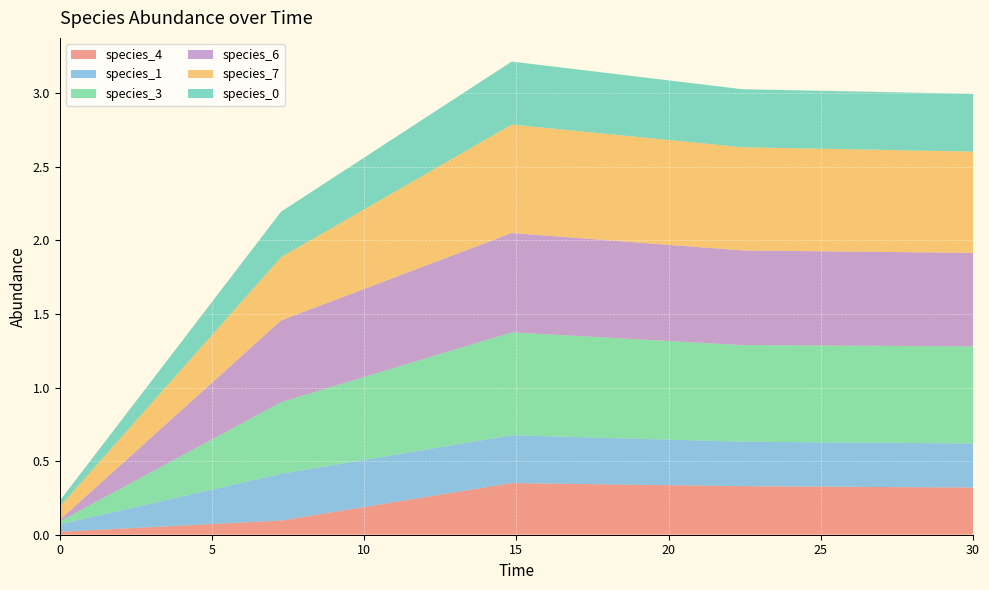

Reading left to right, transcribe all the data shown in this chart.

species_4: 0.0	0.1	0.4	0.3	0.3
species_1: 0.1	0.3	0.3	0.3	0.3
species_3: 0.0	0.5	0.7	0.7	0.7
species_6: 0.0	0.6	0.7	0.6	0.6
species_7: 0.1	0.4	0.7	0.7	0.7
species_0: 0.0	0.3	0.4	0.4	0.4